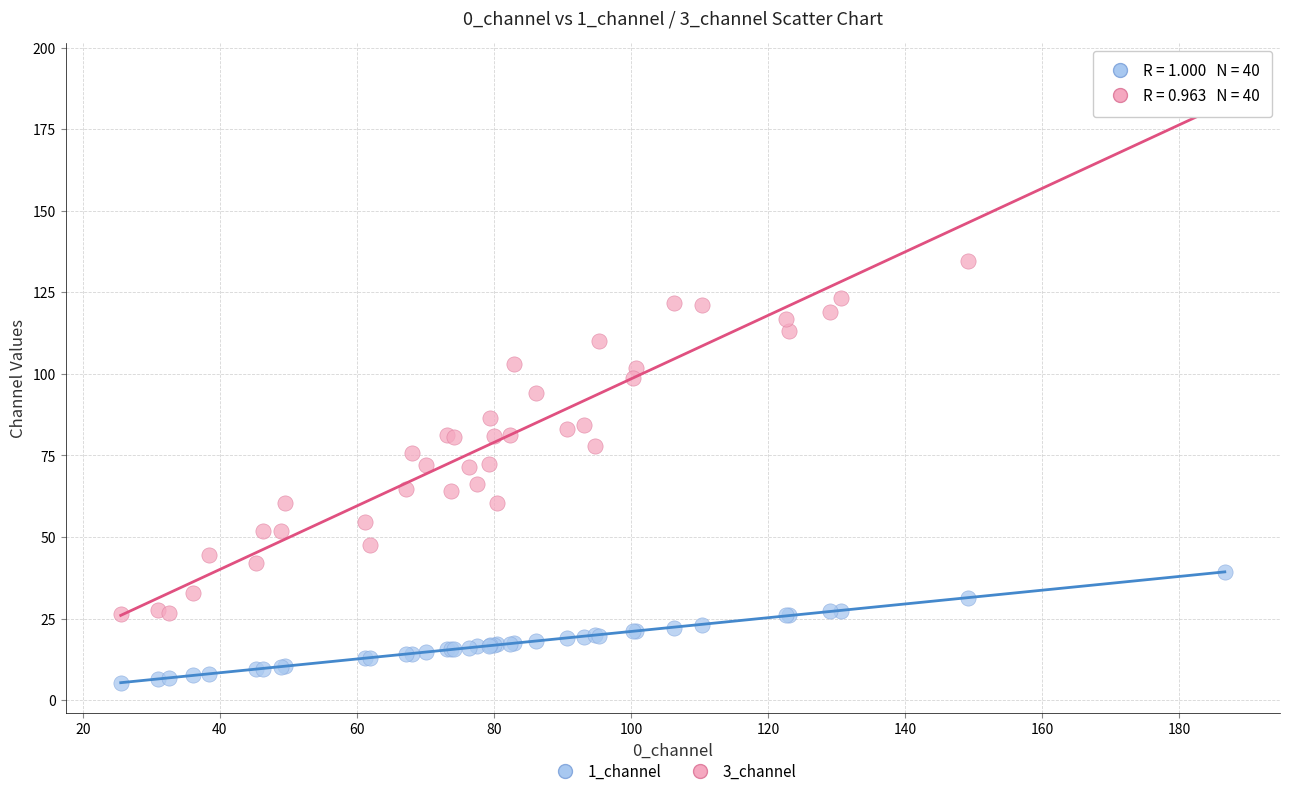

Which series reaches the maximum Y coordinate?

3_channel